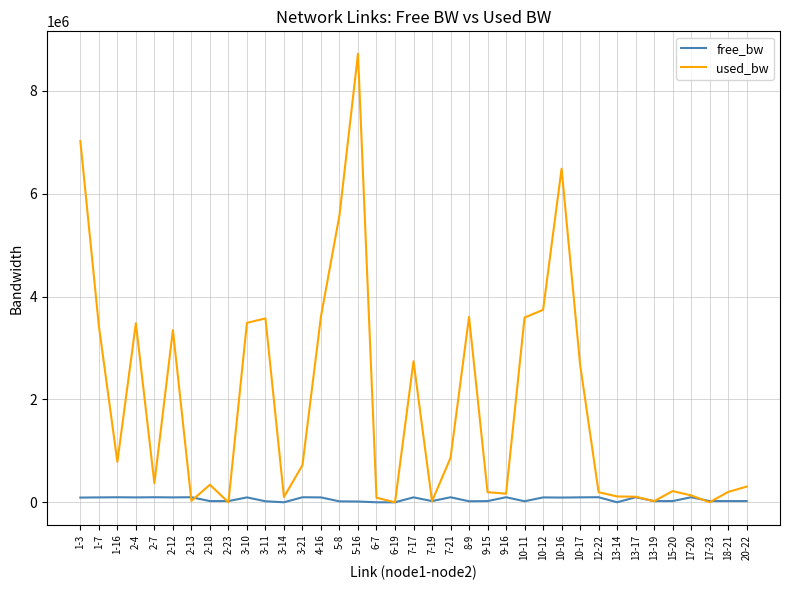

Which series has the largest range (max minus min)?

used_bw